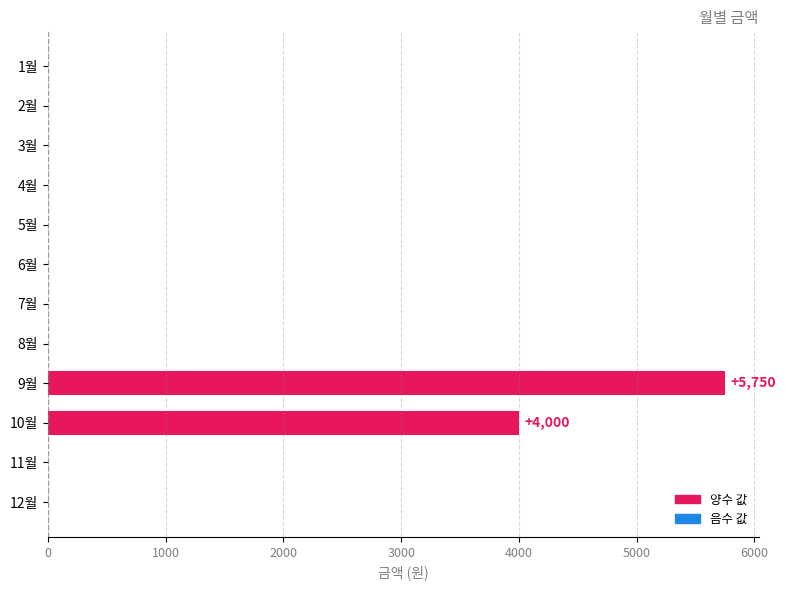

Which has a higher value, 7월 or 9월?

9월